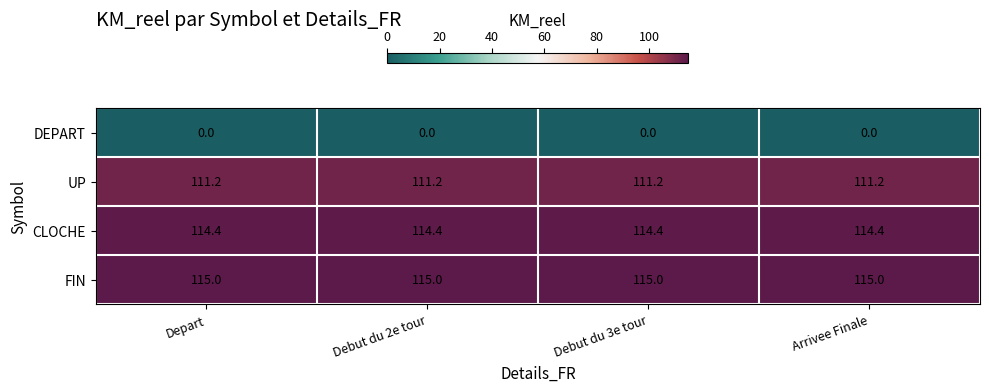

Is the value of UP at Arrivee Finale greater than the value of DEPART at Debut du 2e tour?

Yes